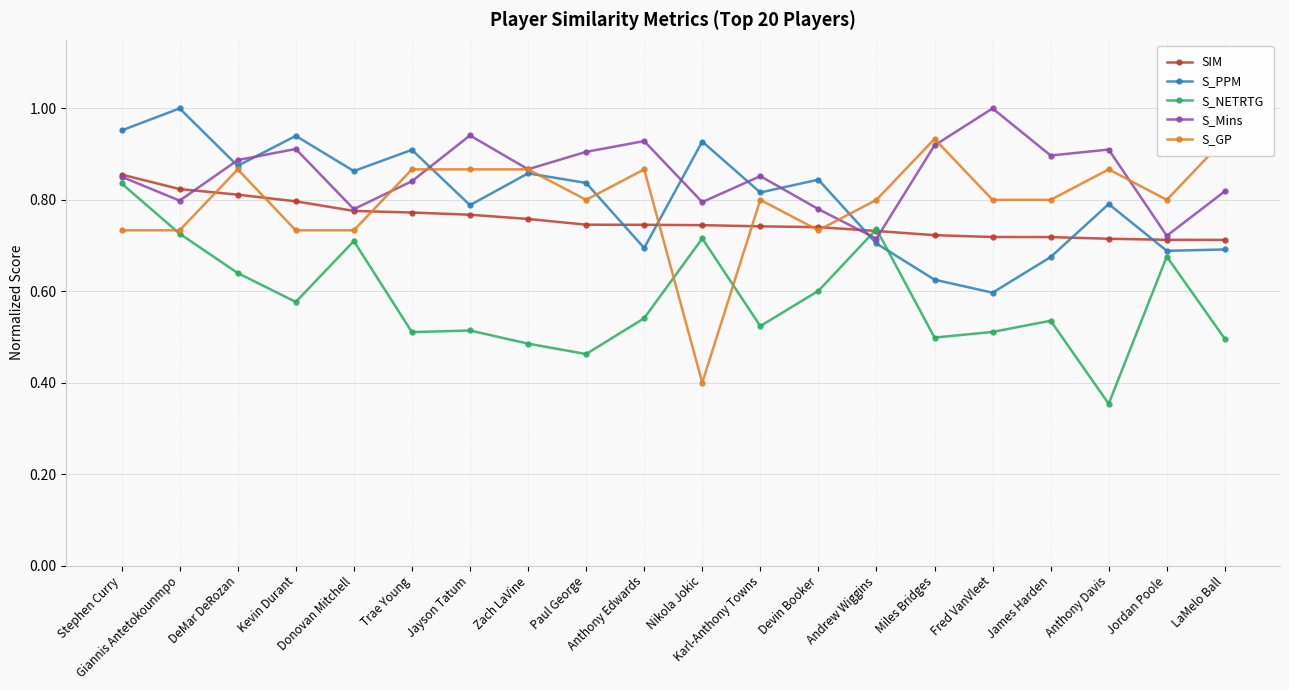

At how many categories does at least one series exceed 0?

20